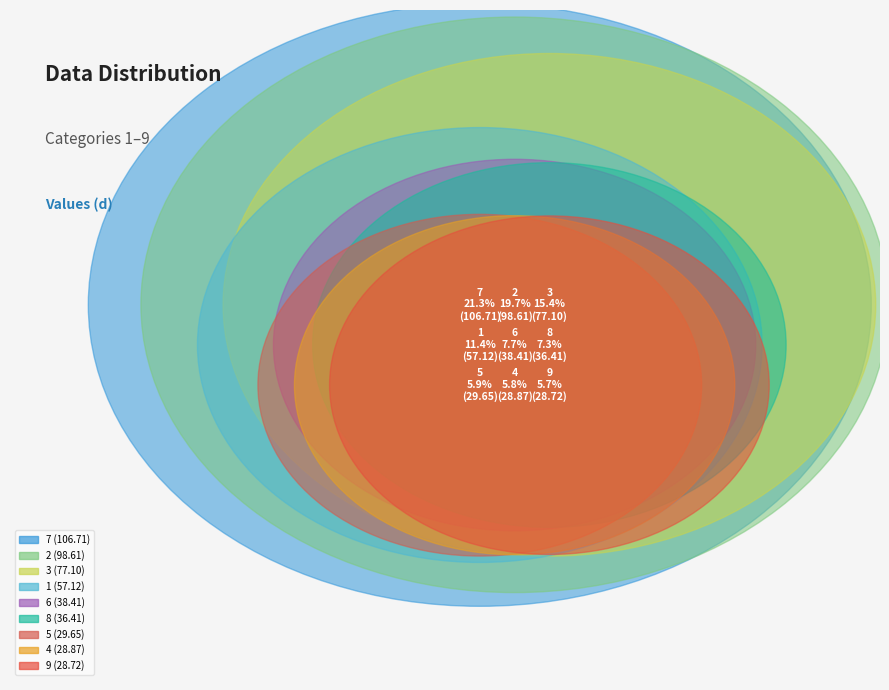

Does 4 represent more than half of the total?

No